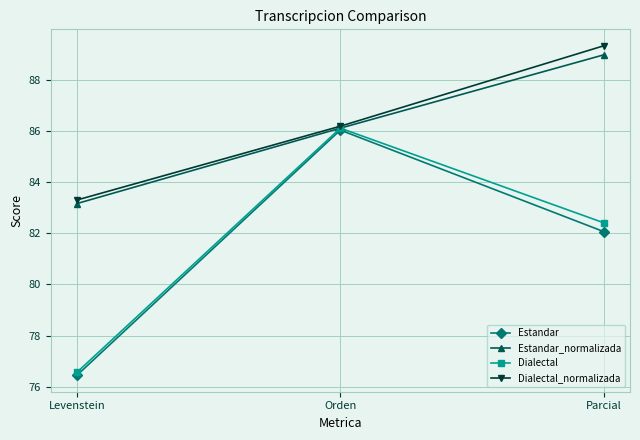

Where is Estandar_normalizada nearest to the value 86?

Orden